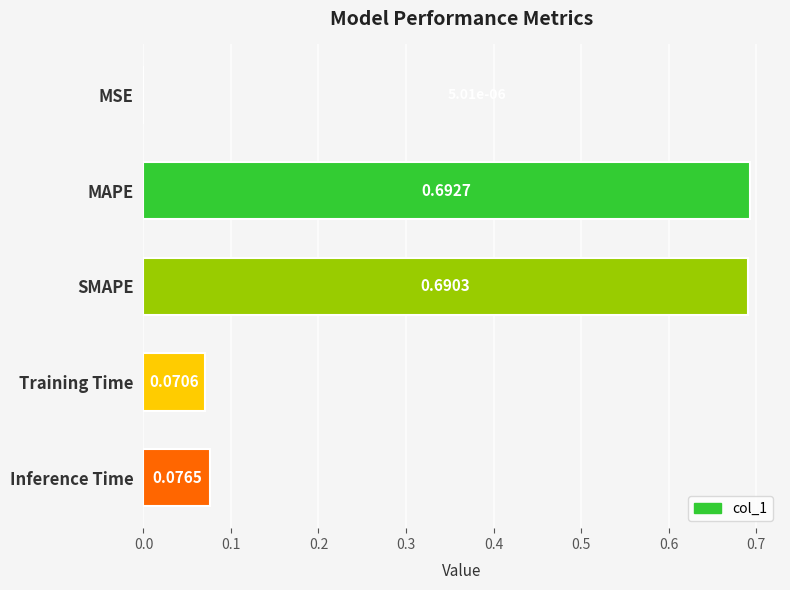

Where is the data nearest to the value 0?

MSE